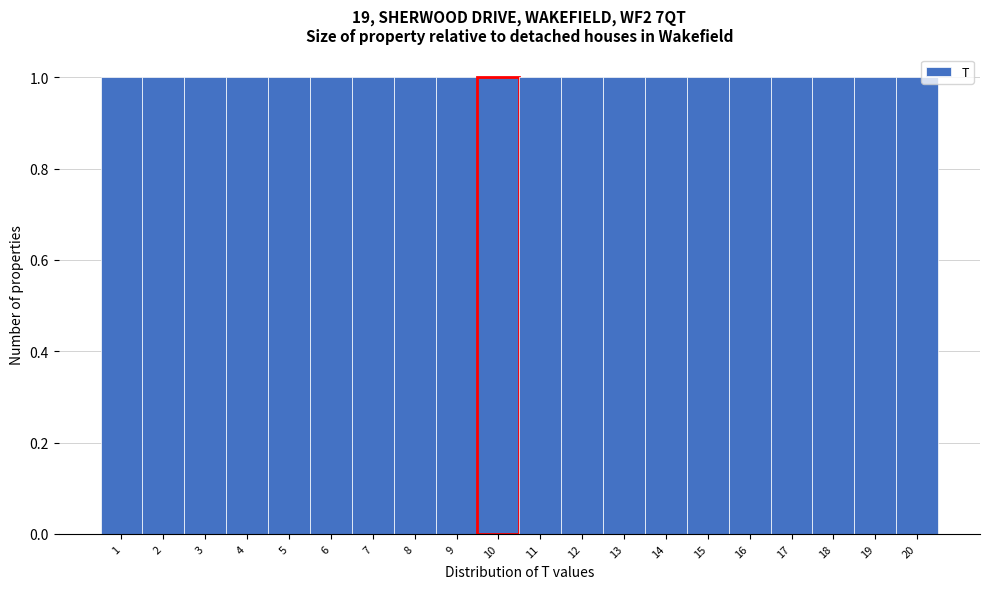

Reading left to right, transcribe this chart: for each bar, give the range it covers on the x-axis and its height. The values are not printed on the chart, so give them approximately, as read against the axis.

0.5 to 1.5: 1
1.5 to 2.5: 1
2.5 to 3.5: 1
3.5 to 4.5: 1
4.5 to 5.5: 1
5.5 to 6.5: 1
6.5 to 7.5: 1
7.5 to 8.5: 1
8.5 to 9.5: 1
9.5 to 10.5: 1
10.5 to 11.5: 1
11.5 to 12.5: 1
12.5 to 13.5: 1
13.5 to 14.5: 1
14.5 to 15.5: 1
15.5 to 16.5: 1
16.5 to 17.5: 1
17.5 to 18.5: 1
18.5 to 19.5: 1
19.5 to 20.5: 1